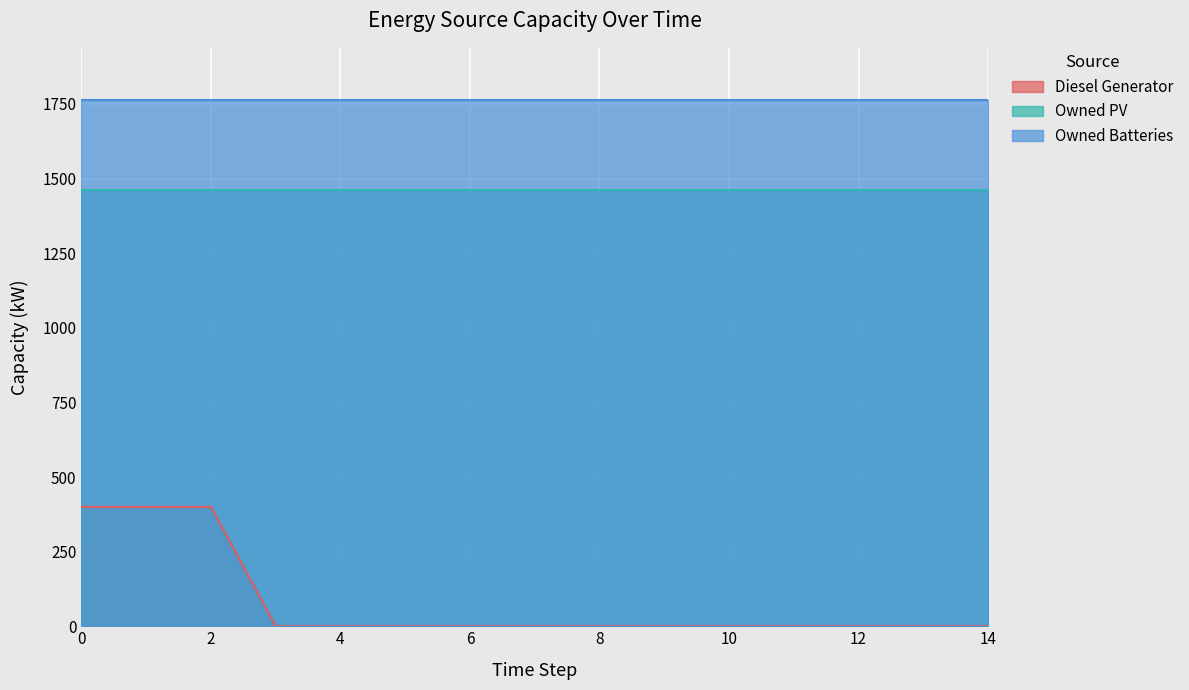

How many lines are shown in the chart?

3